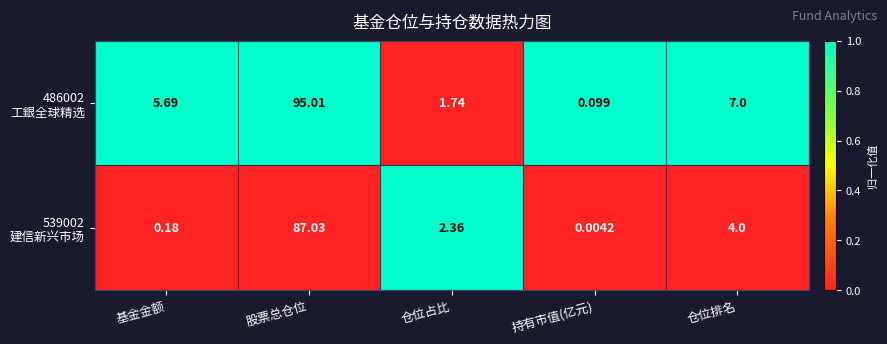

At which category is the sum across all series the highest?

股票总仓位